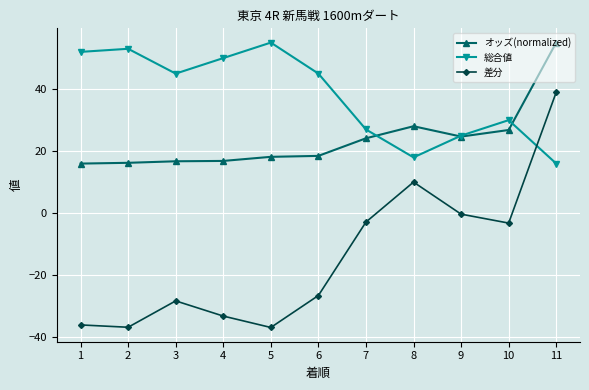

What is the greatest value displayed?

55.0